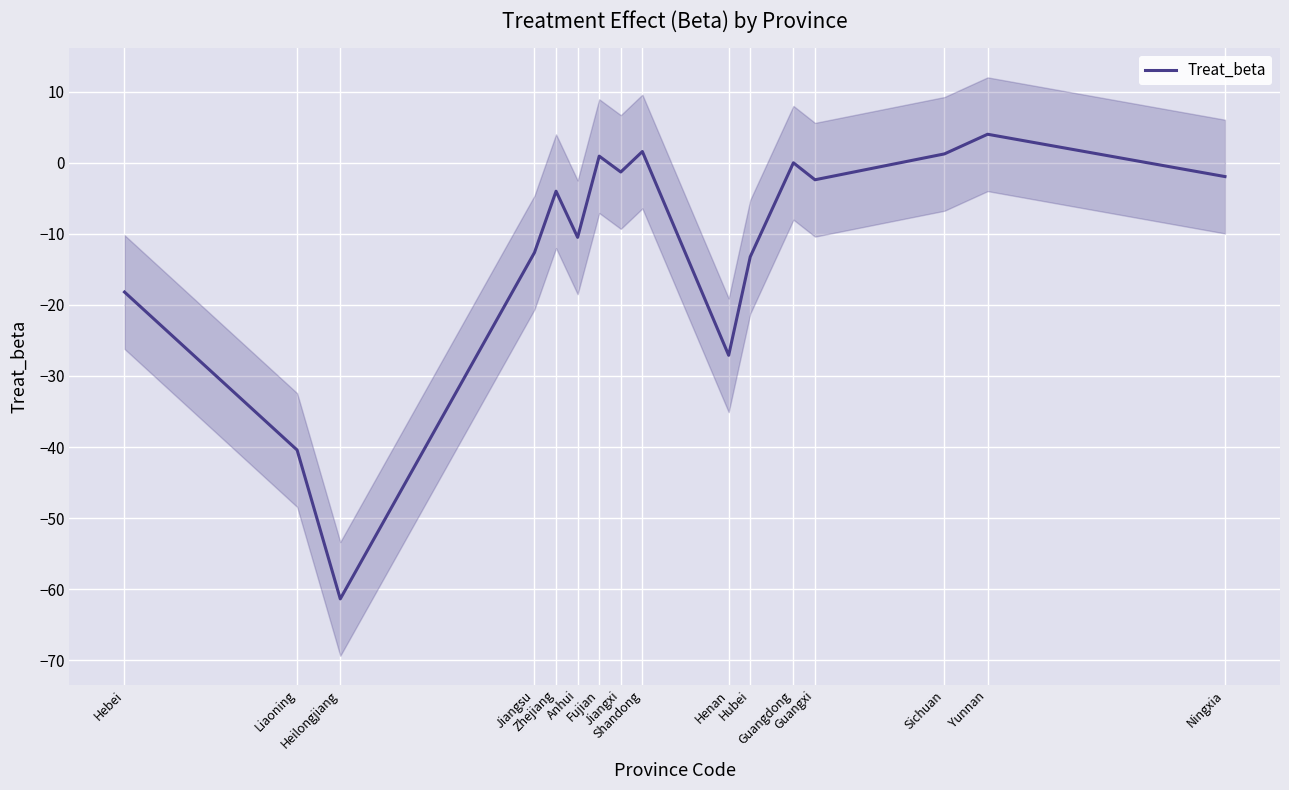

How many positive values are there?

4